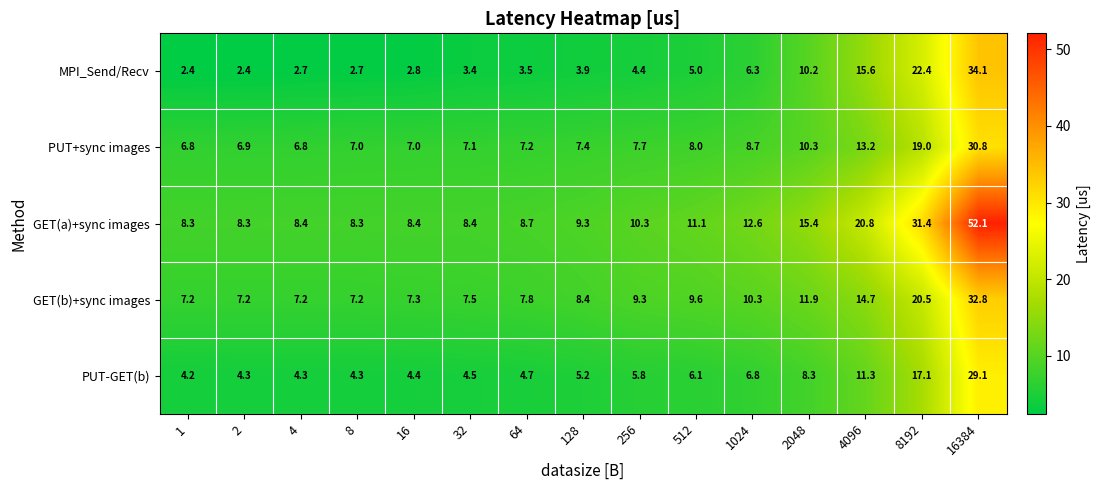

Which series has the largest total across all categories?

GET(a)+sync images